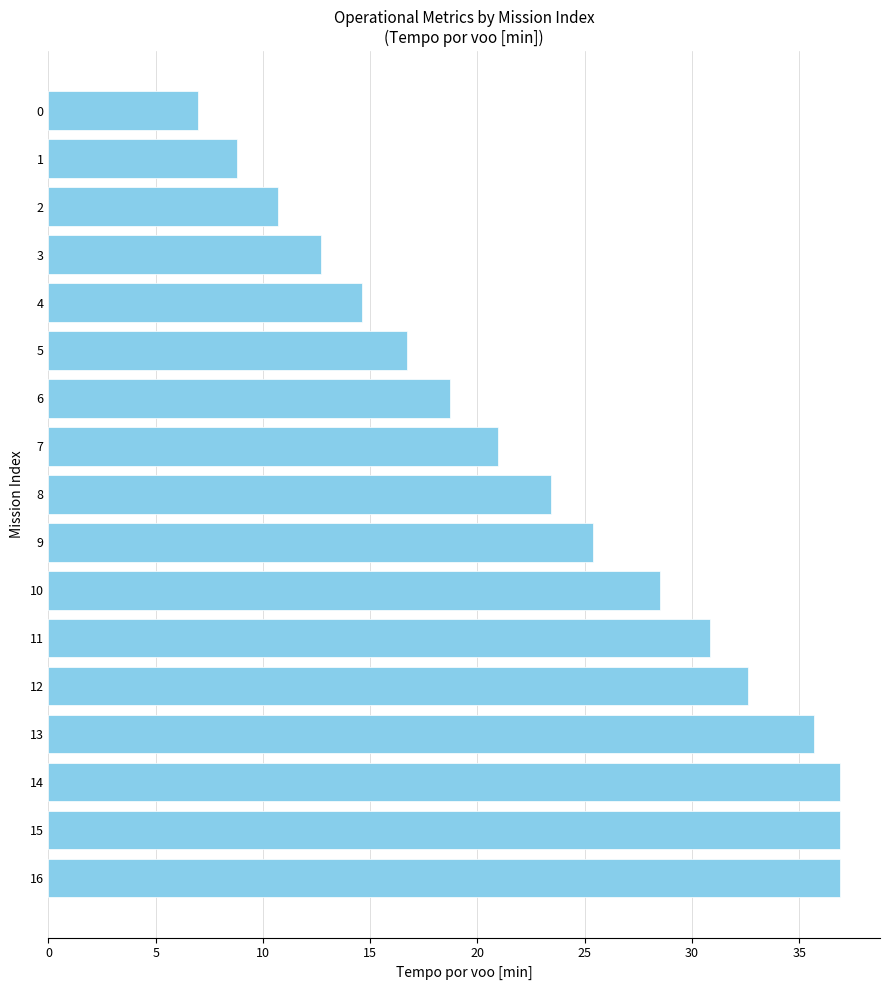

What is the difference between the values at 10 and 15?

8.4